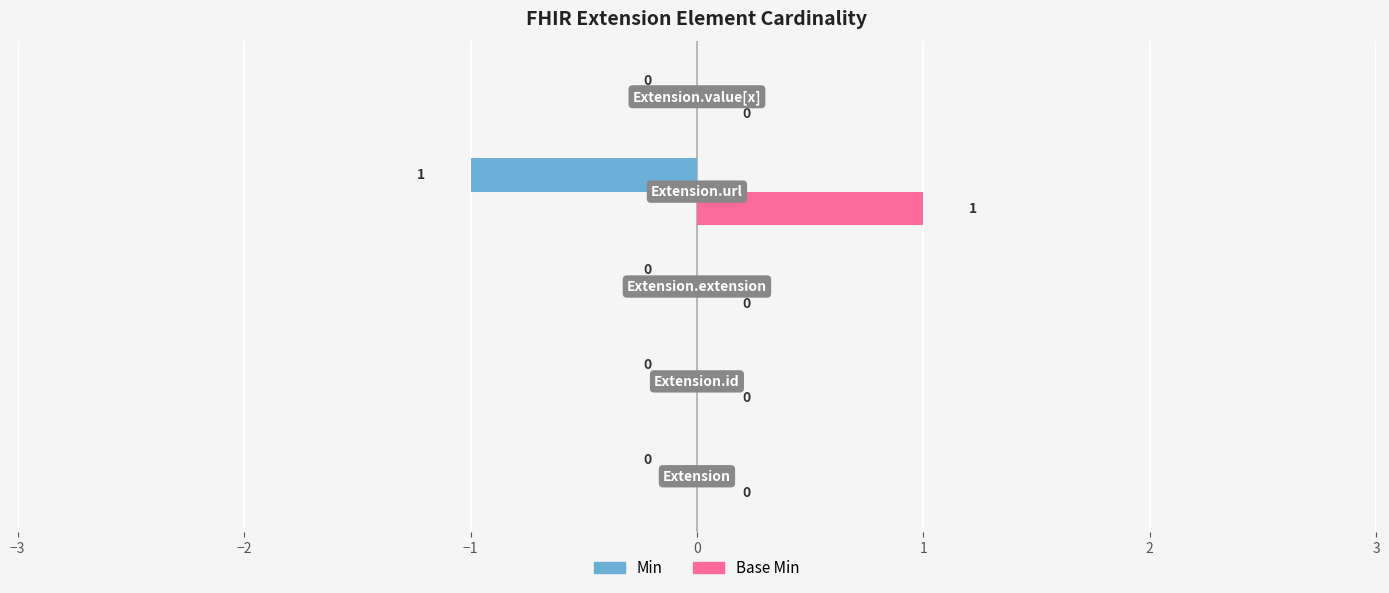

Which series has the largest total across all categories?

Base Min